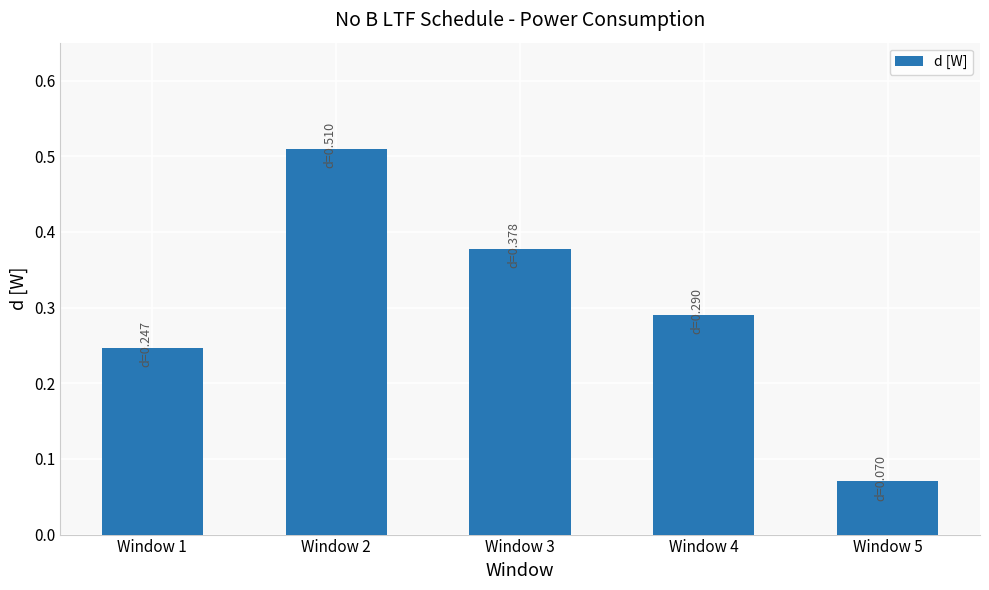

How many distinct data groups are displayed?

1